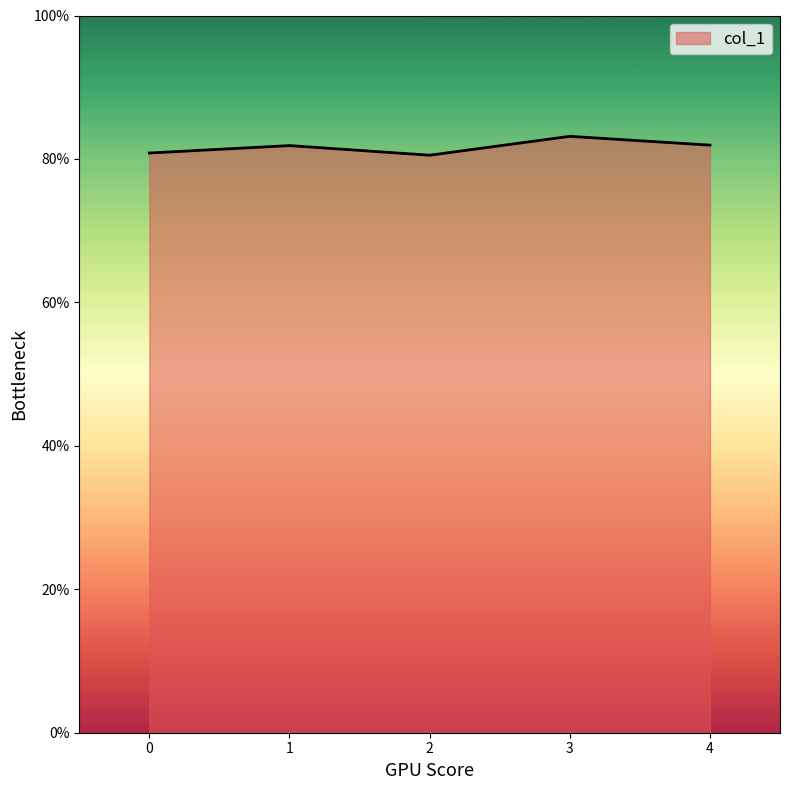

How many values are between 0 and 1?

5